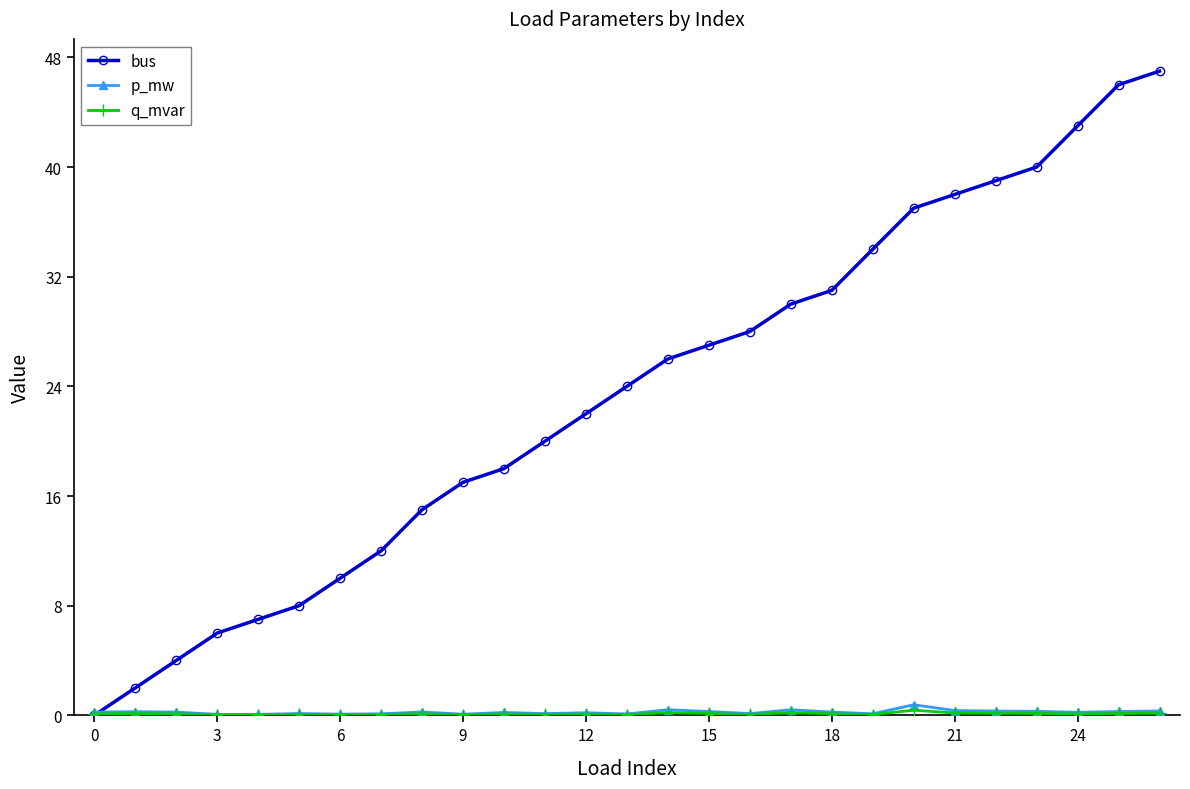

Which series has the largest total across all categories?

bus